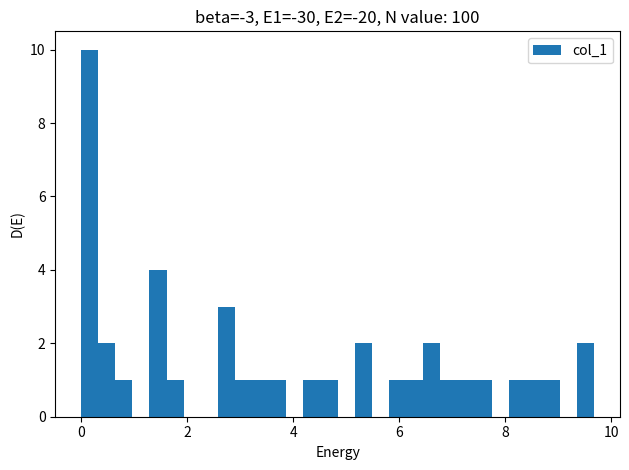

Around what value on the x-axis is the tallest bar? Give the approximate position of its centre, as read against the axis.

0.2